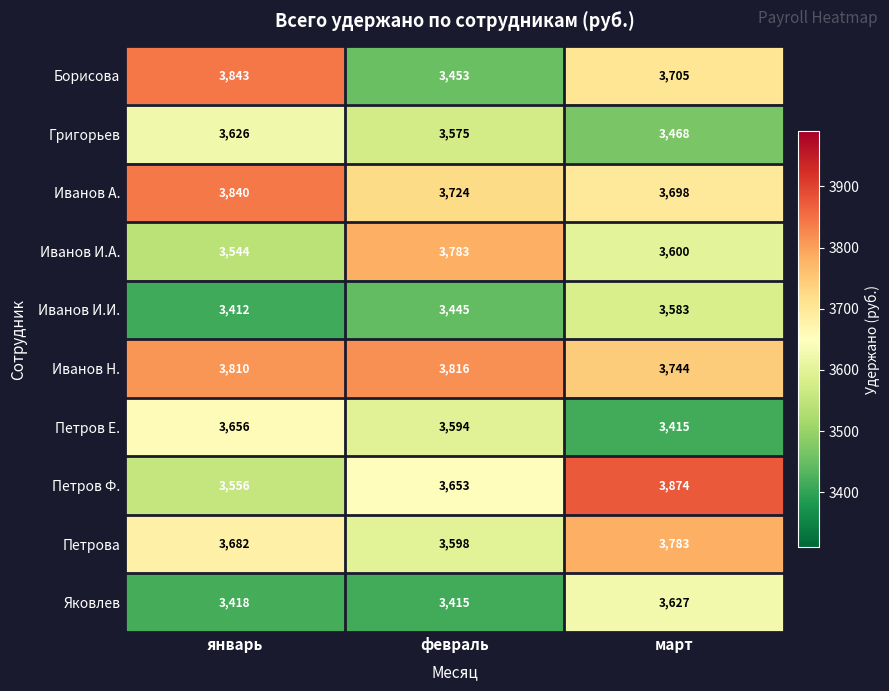

At which label is Петров Ф. closest to 3715?

февраль